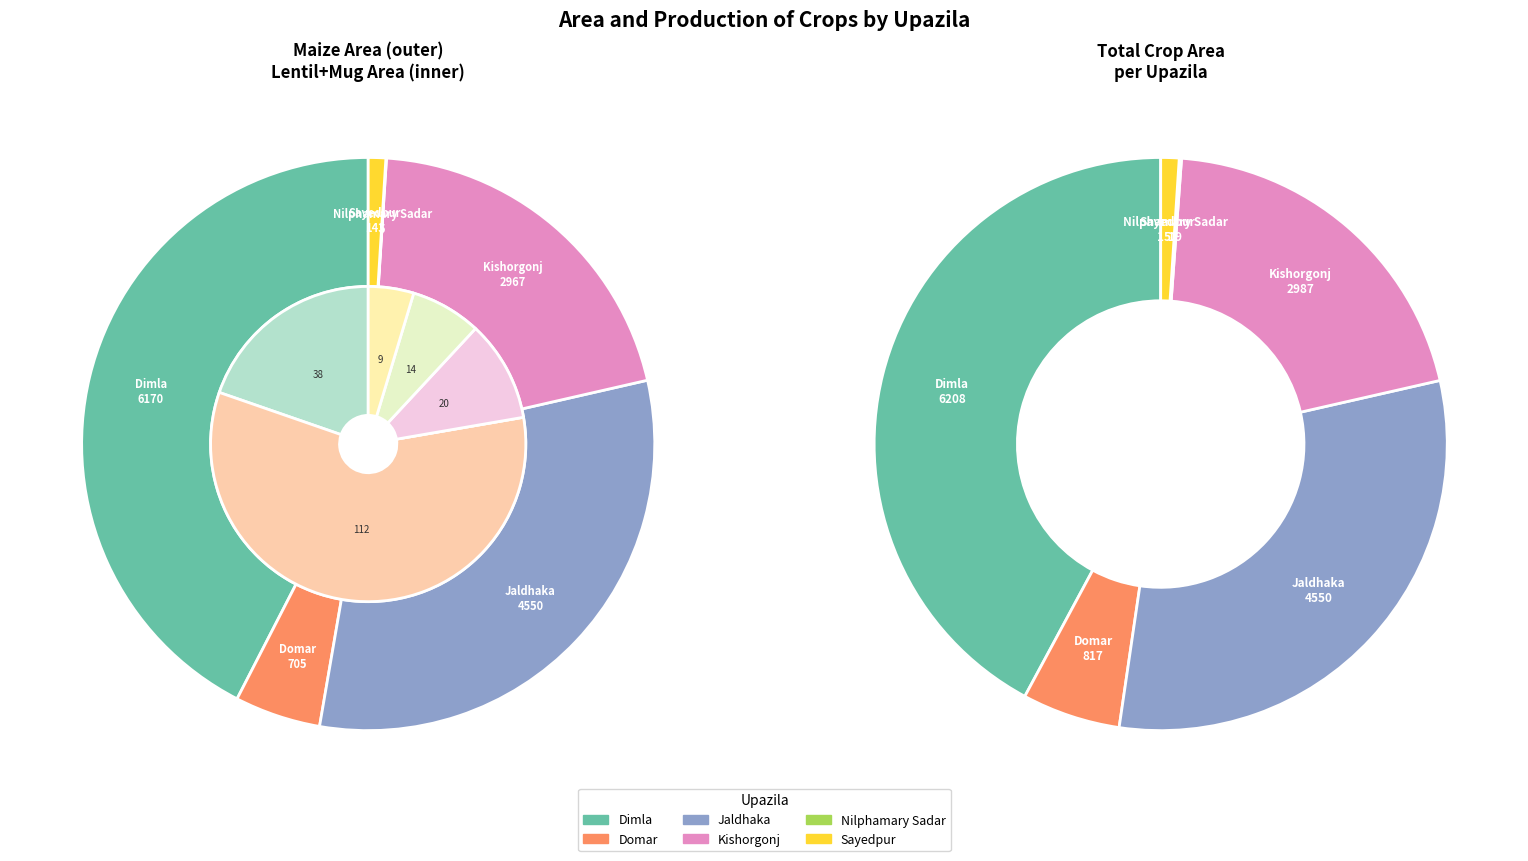

How many slices are in this pie chart?

6